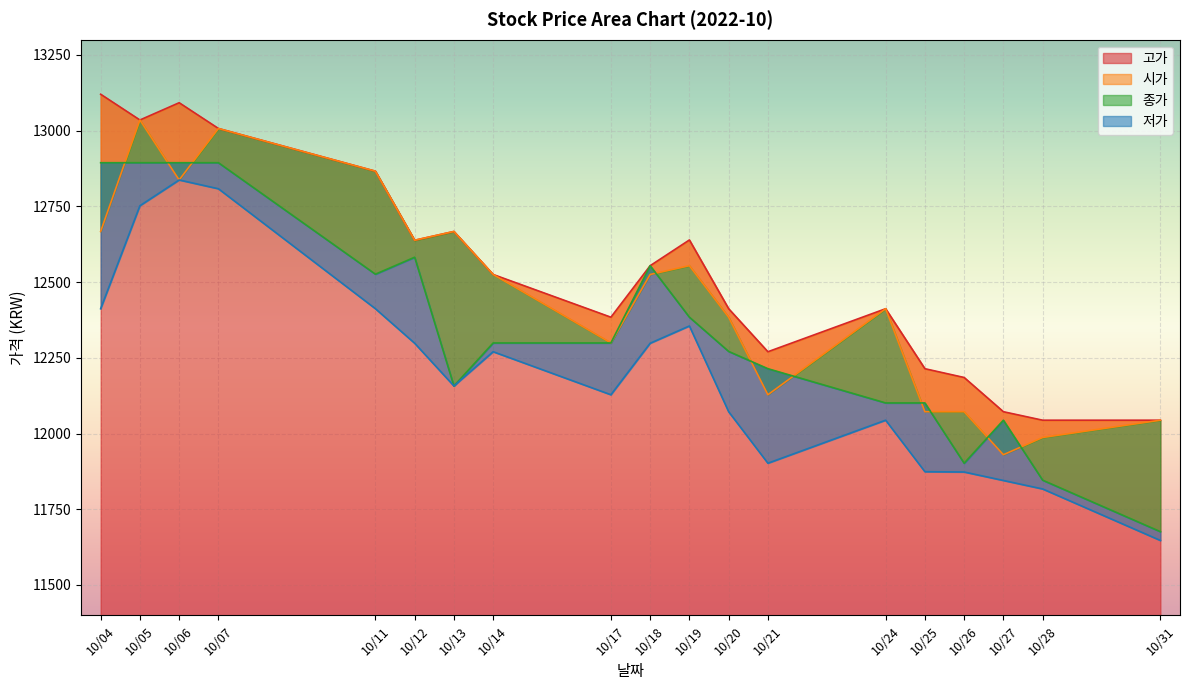

The value of 고가 at 10/13 is 21700. True or false?

False